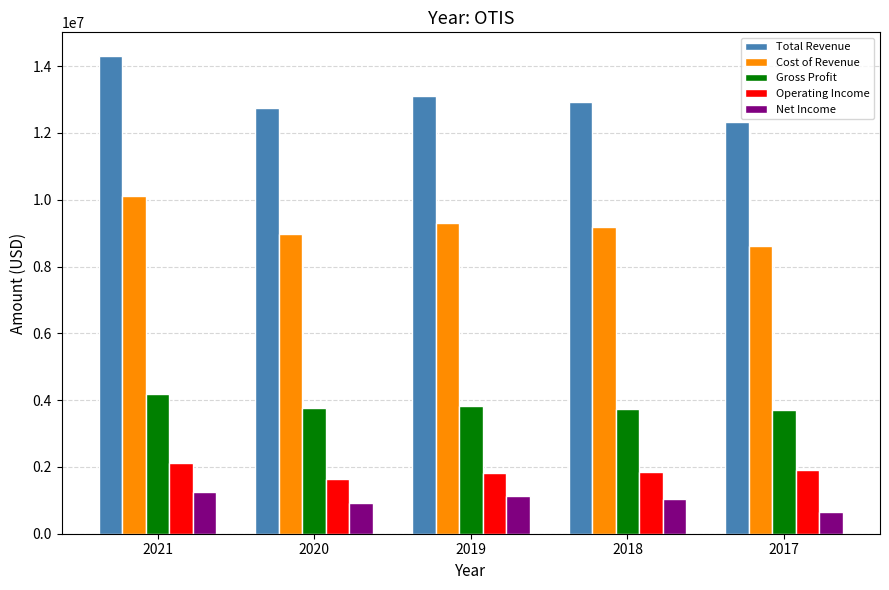

Does the chart contain any negative values?

No